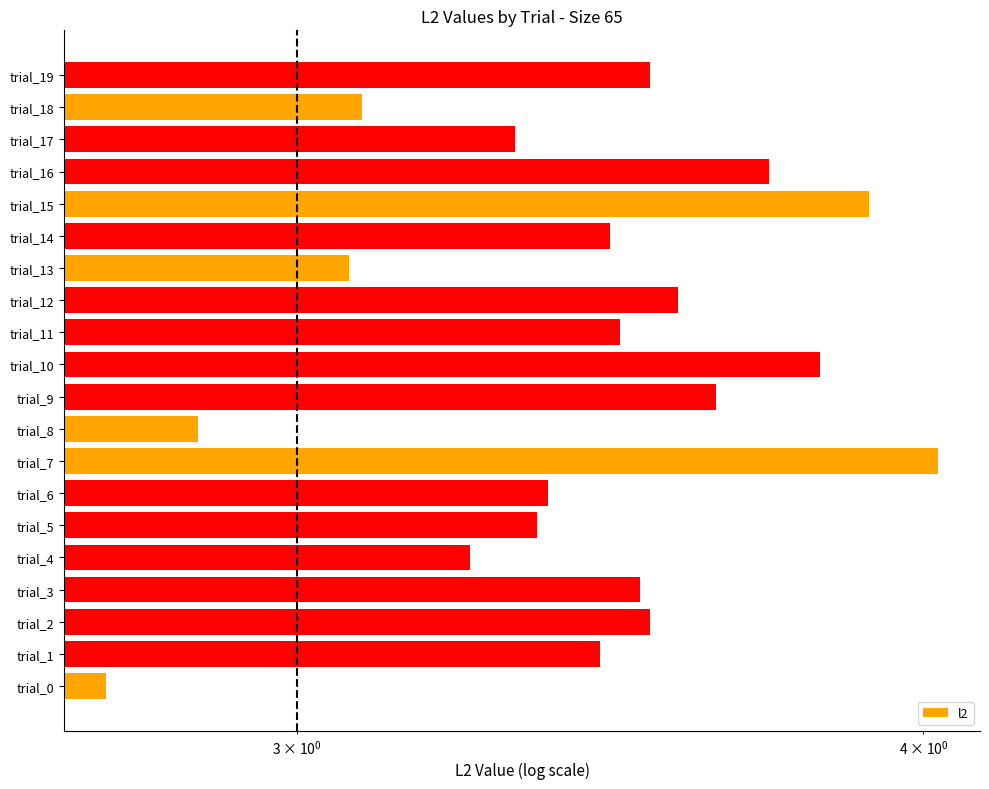

What is the value of the 19th bar from the left?

3.1